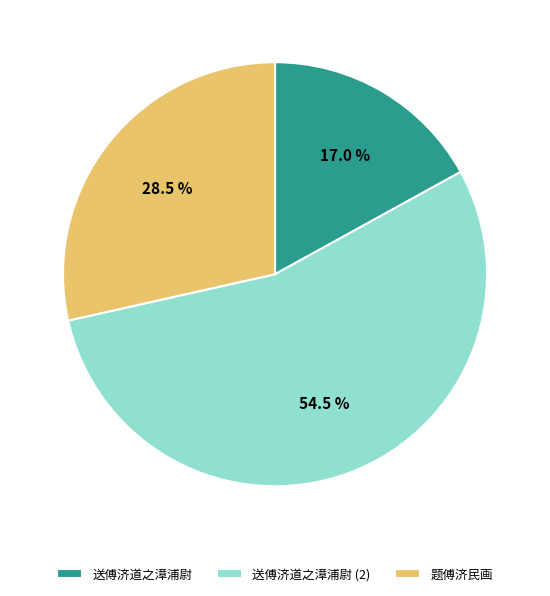

Which has a higher value, 送傅济道之漳浦尉 or 题傅济民画?

题傅济民画